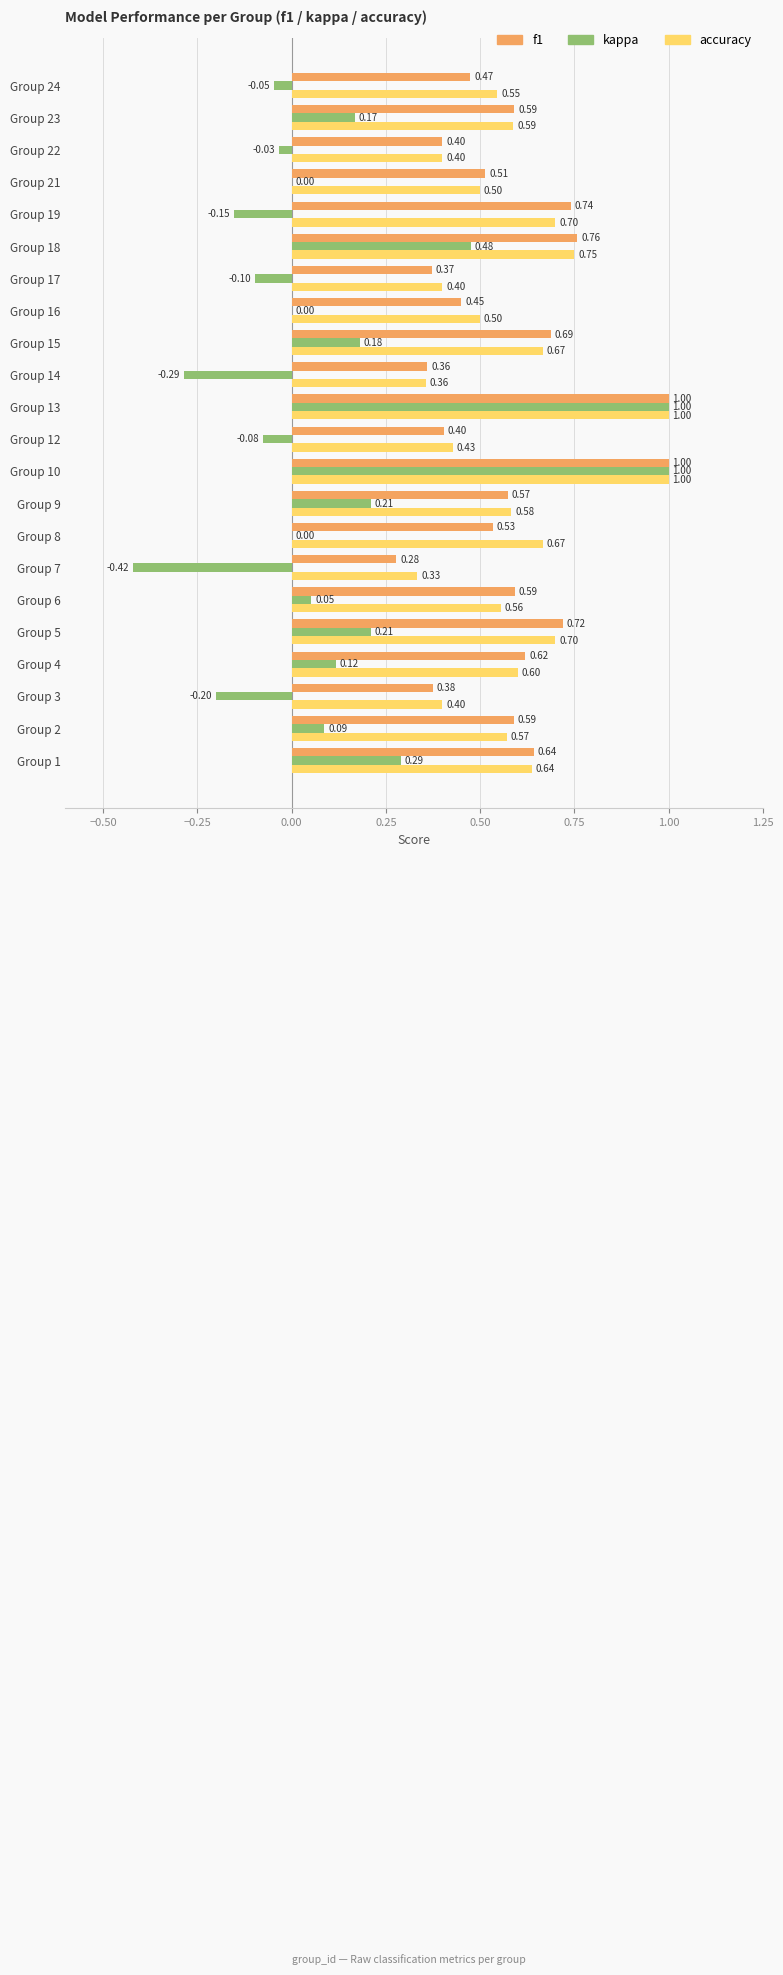

What is the sum of all accuracy values?

12.9